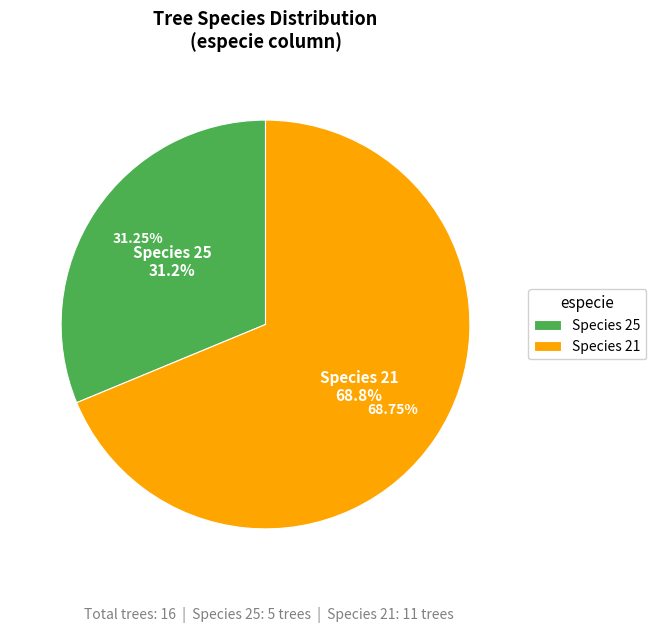

True or false: 25 accounts for 46% of the total.

False